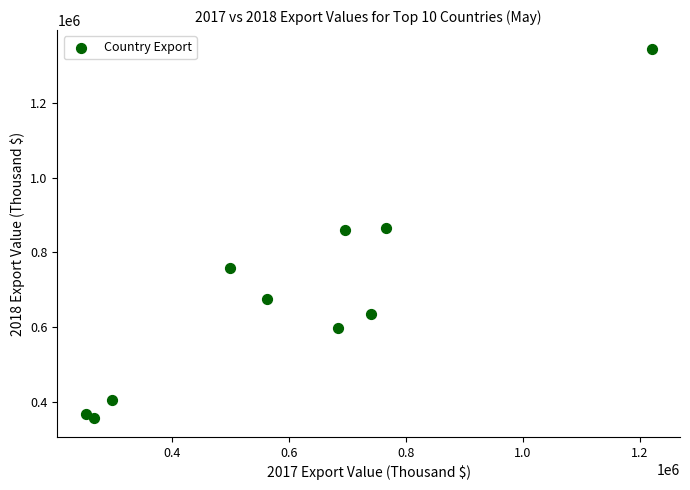

What is the average Y value?

686530.4